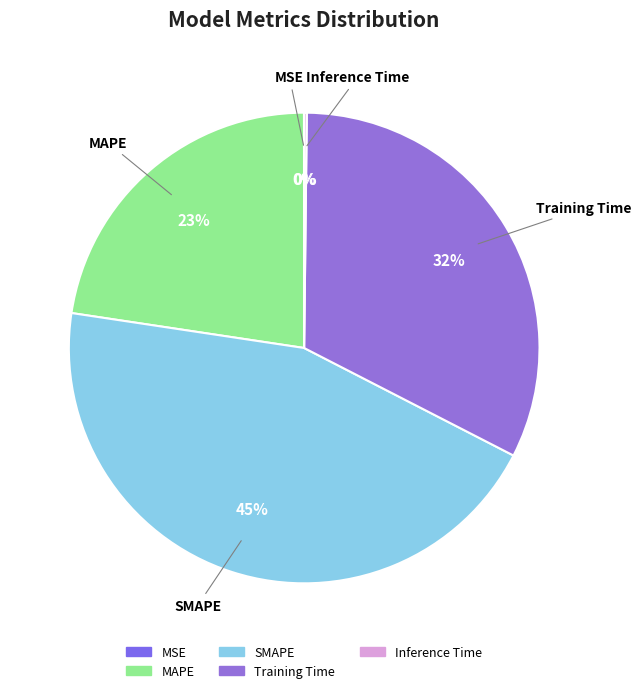

Is it true that Training Time is 32% of the pie?

True